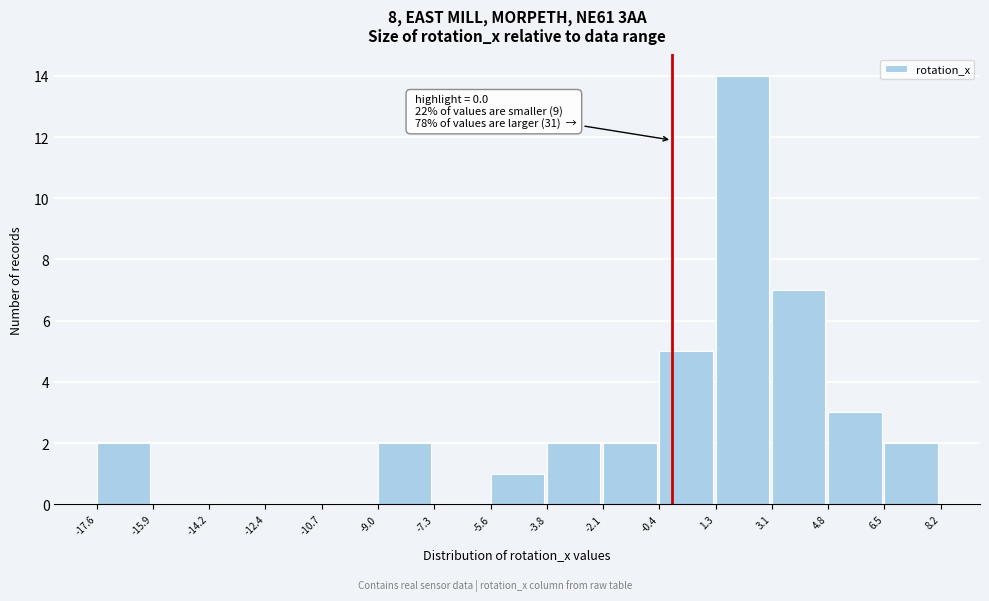

Over which range of the x-axis is the bar tallest?

1.3 to 3.1